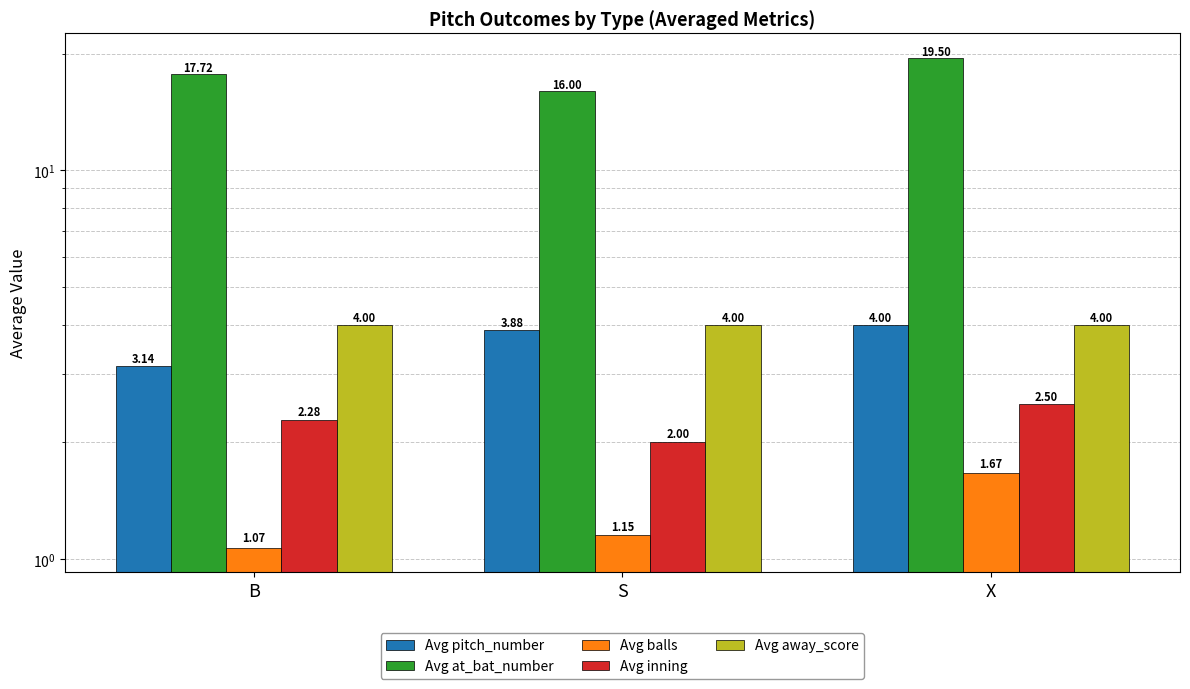

What is the difference between the maximum and minimum values in the Avg inning series?

0.5